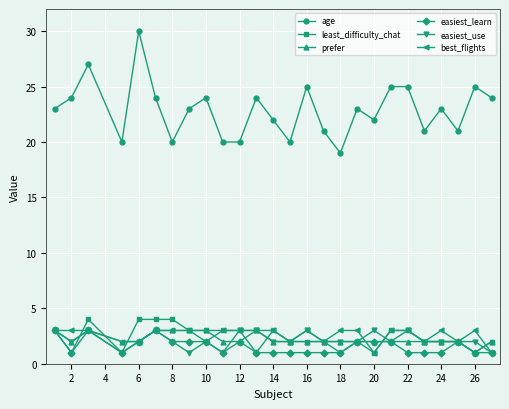

True or false: easiest_learn and least_difficulty_chat intersect in this chart.

True